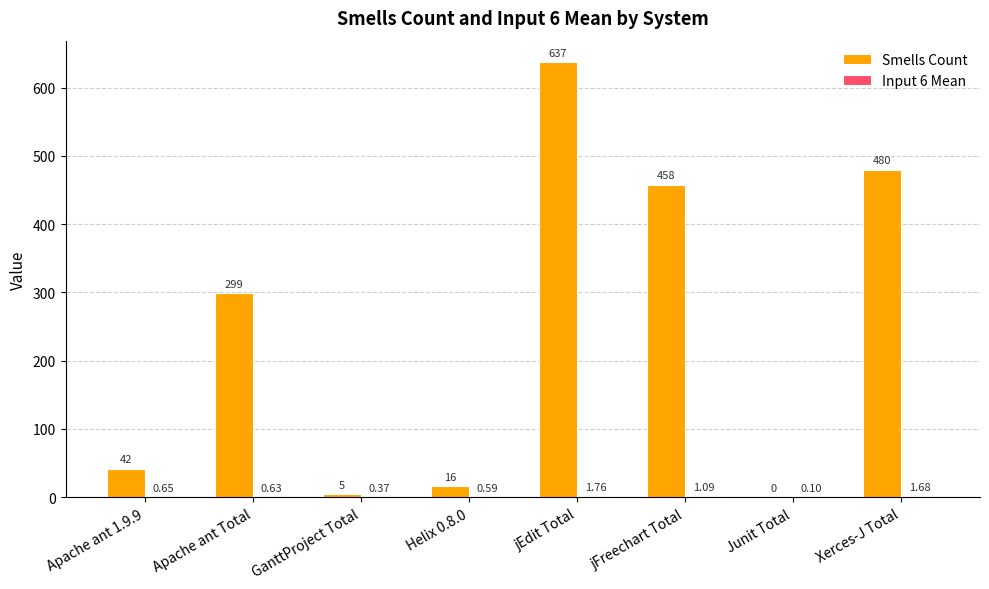

Where is Smells Count nearest to the value 318?

Apache ant Total